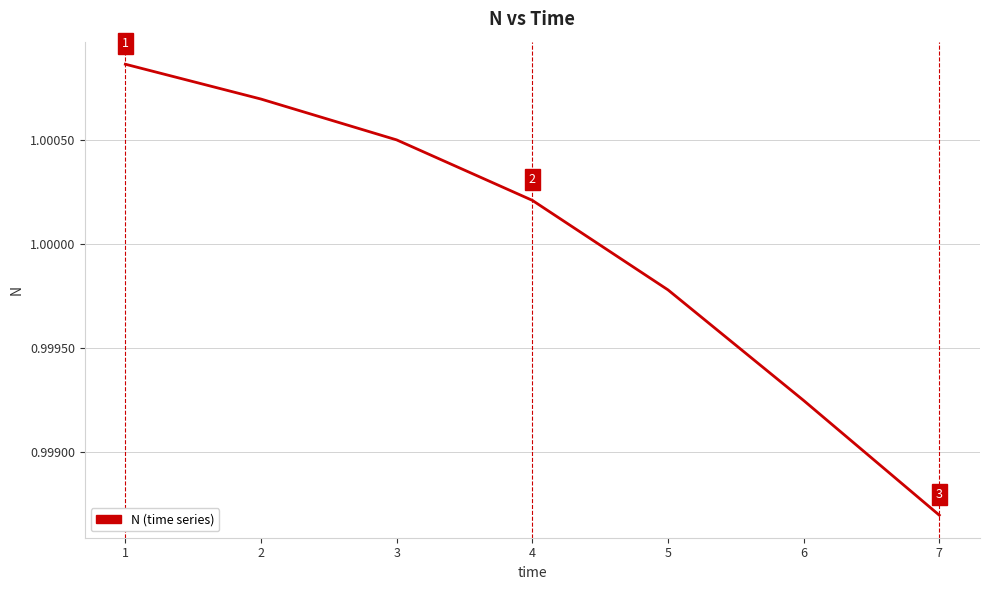

Which has a higher value, 5 or 4?

4